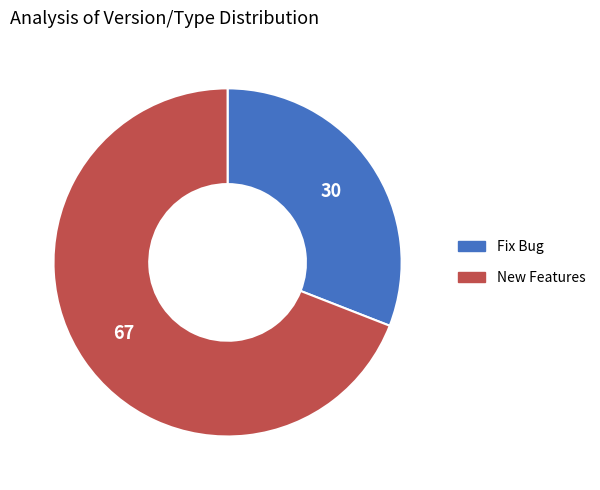

The Fix Bug slice represents 31% of the pie. True or false?

True